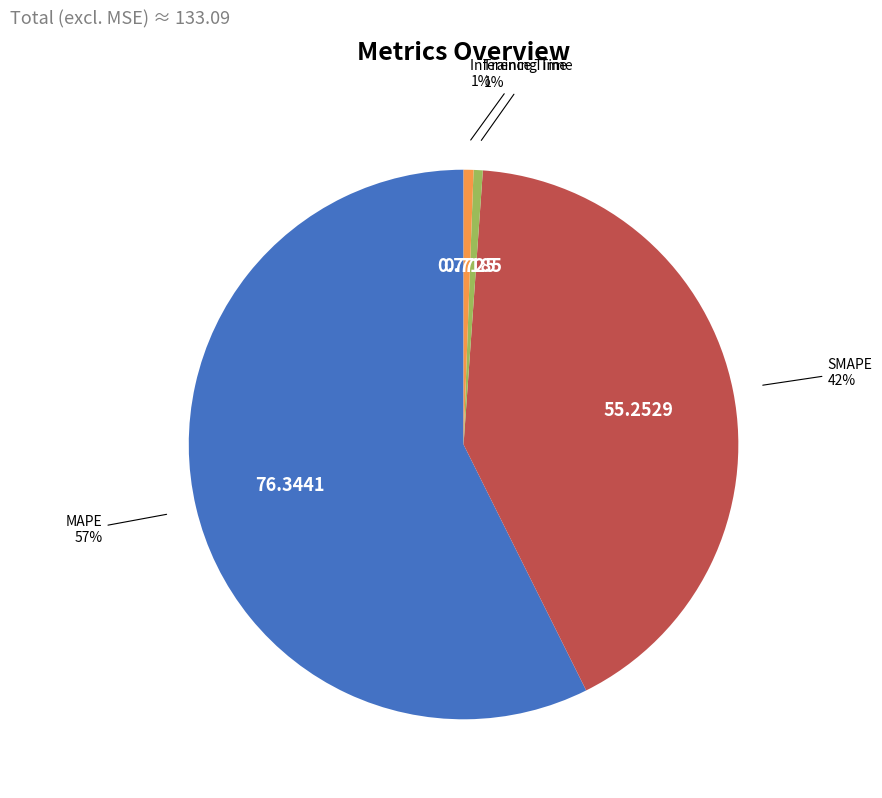

Is there any slice that represents more than half of the pie?

Yes